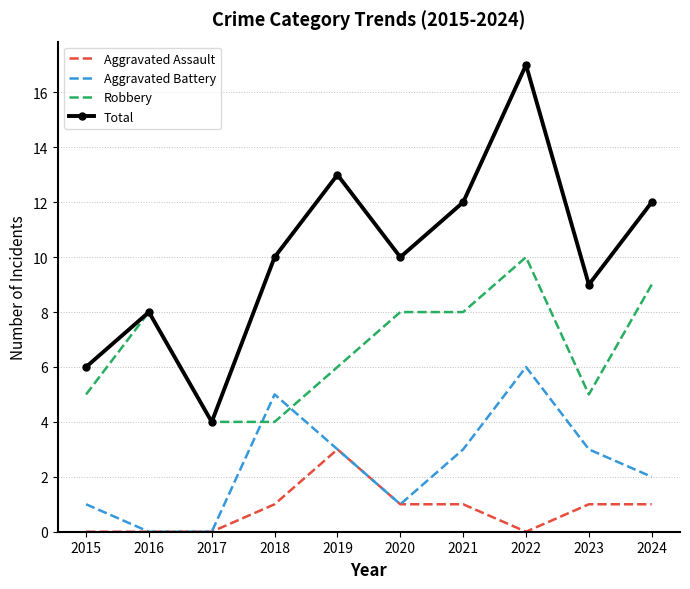

What is the difference between the highest and lowest values at 2021?

11